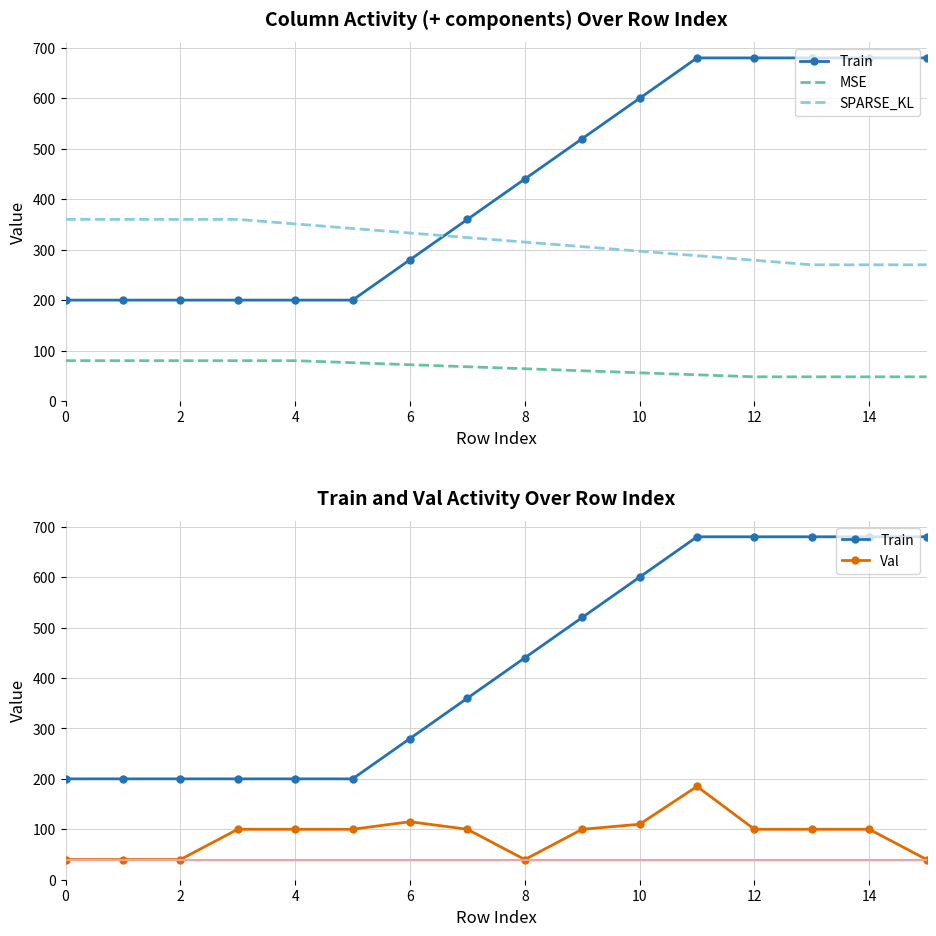

Which series has the largest range (max minus min)?

Train